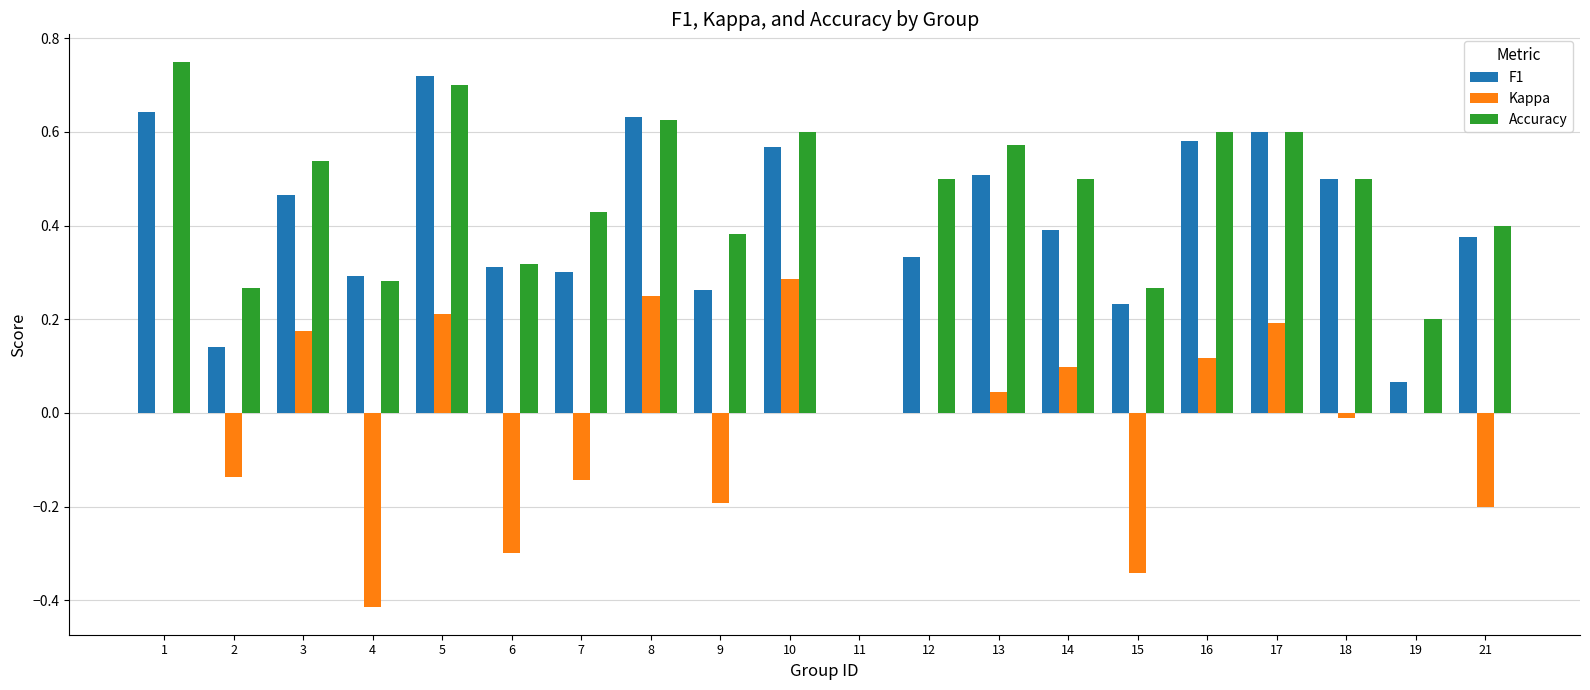

Is it true that F1 equals 0.2 at 12?

False